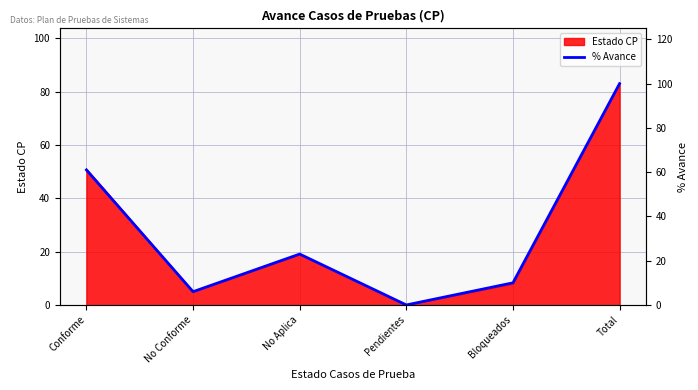

List the labels in order of value, smallest first.

Pendientes, No Conforme, Bloqueados, No Aplica, Conforme, Total